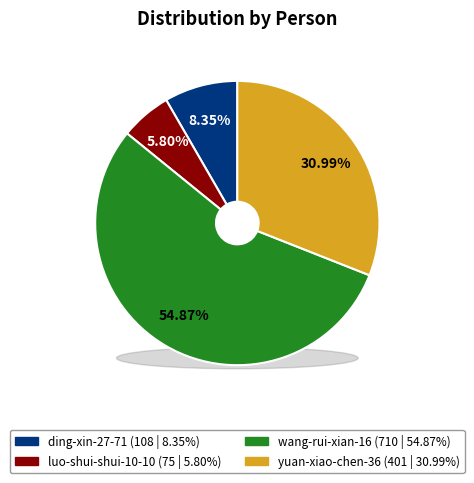

Is it true that yuan-xiao-chen-36 is 31% of the pie?

True